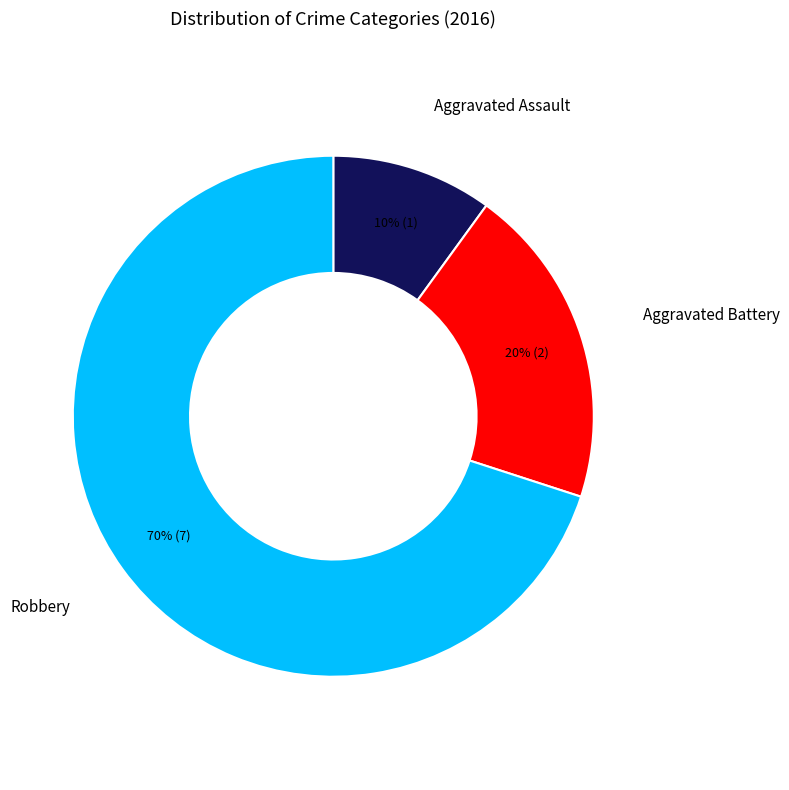

To the nearest percent, what percentage of the pie is Robbery?

70%